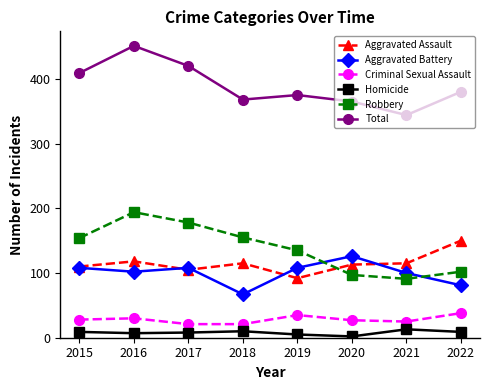

Between 2017 and 2021, which series saw the biggest shift?

Robbery